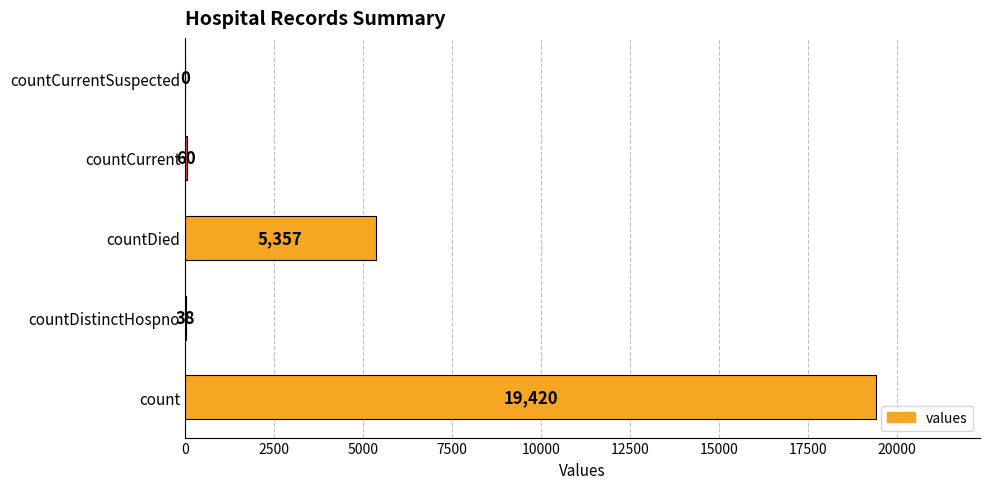

Reading top to bottom, transcribe all the data shown in this chart.

countCurrentSuspected=0	countCurrent=60	countDied=5357	countDistinctHospno=38	count=19420